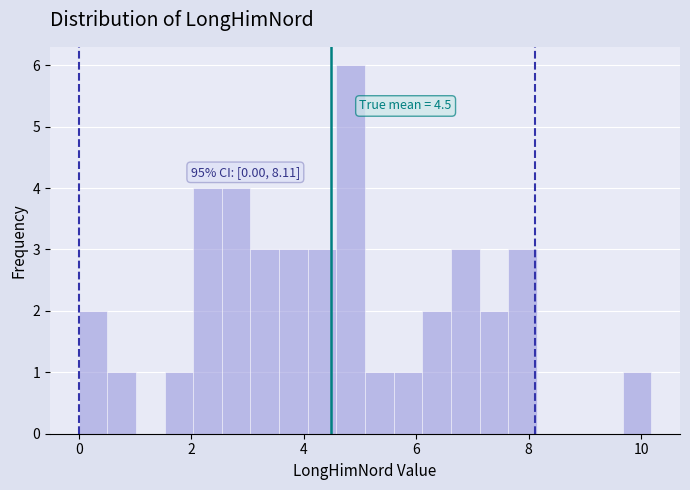

Around what value on the x-axis is the tallest bar? Give the approximate position of its centre, as read against the axis.

4.8